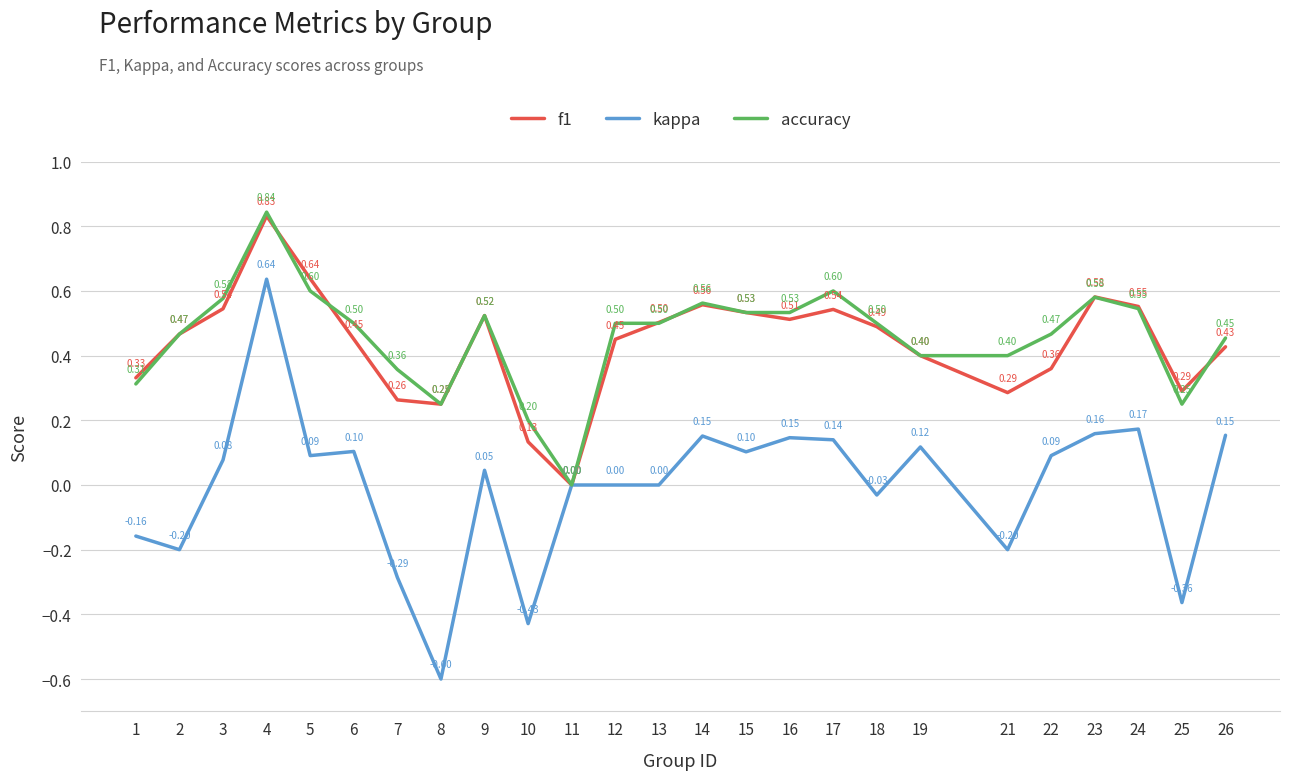

At 7, list the series in order from largest to smallest.

accuracy, f1, kappa